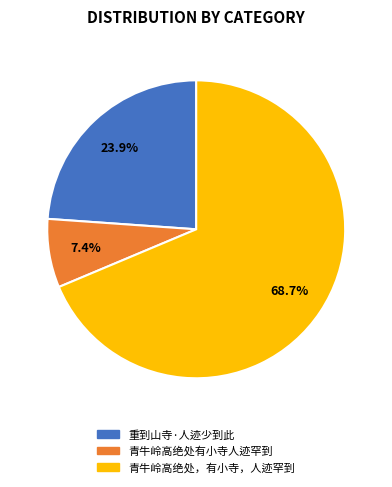

To the nearest percent, what is the combined percentage of 重到山寺·人迹少到此 and 青牛岭高绝处，有小寺，人迹罕到?

93%